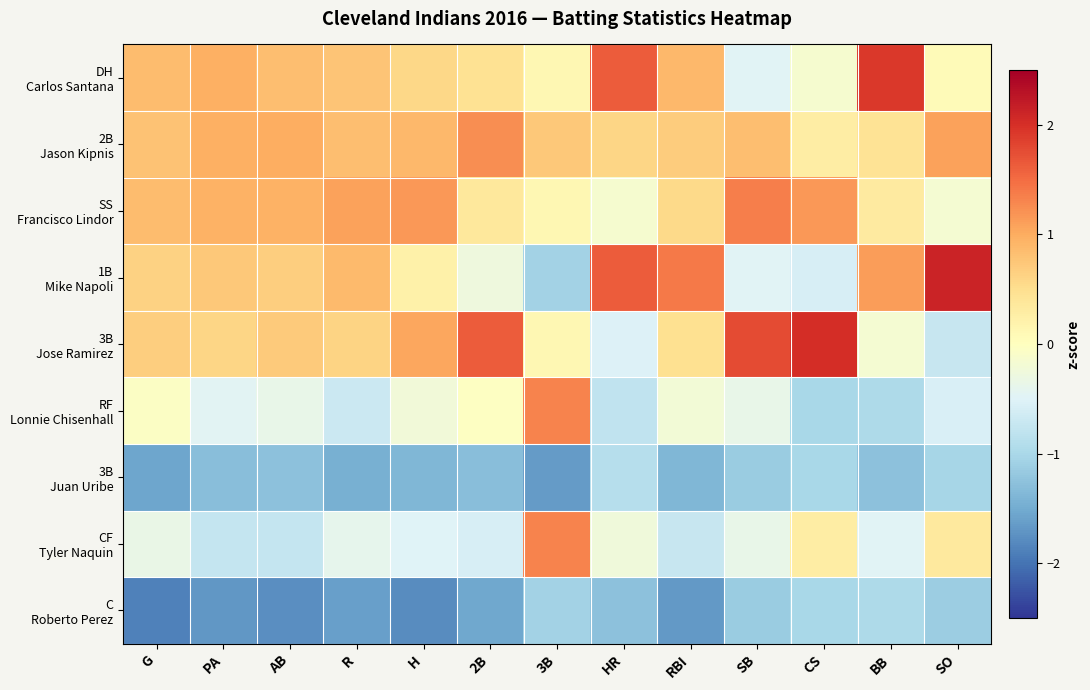

At how many categories does at least one series exceed 2?

2